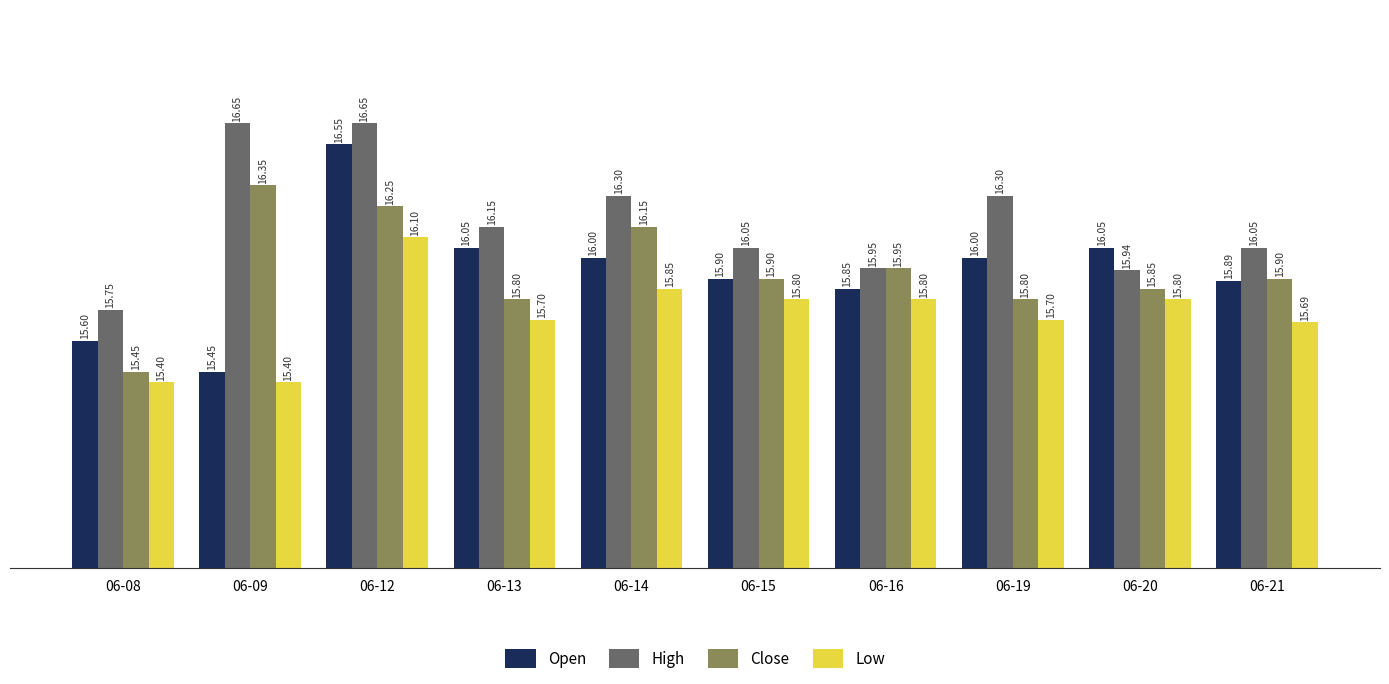

Which series has the widest spread of values?

Open